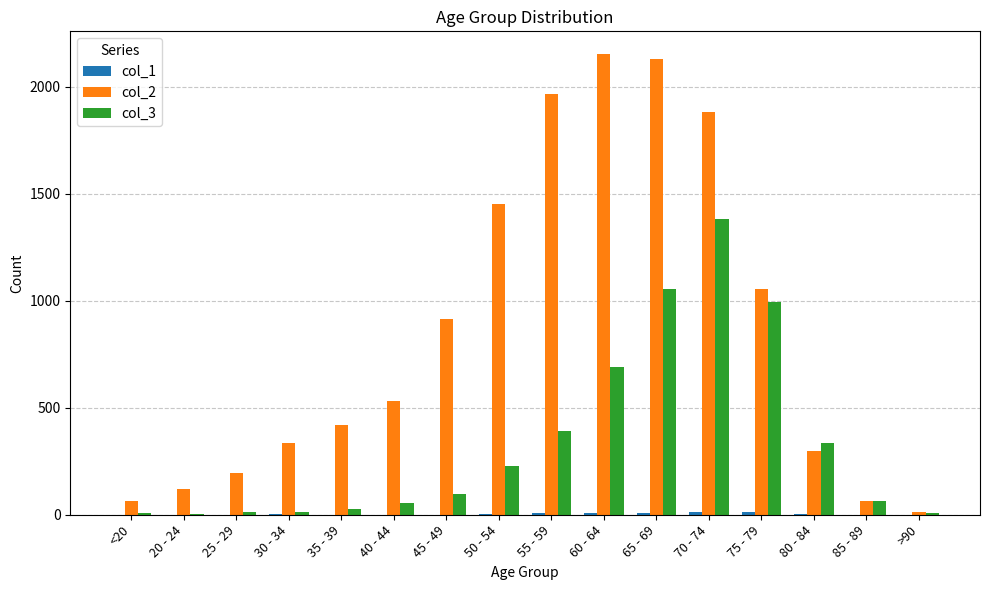

The value of col_3 at 55 - 59 is 113. True or false?

False